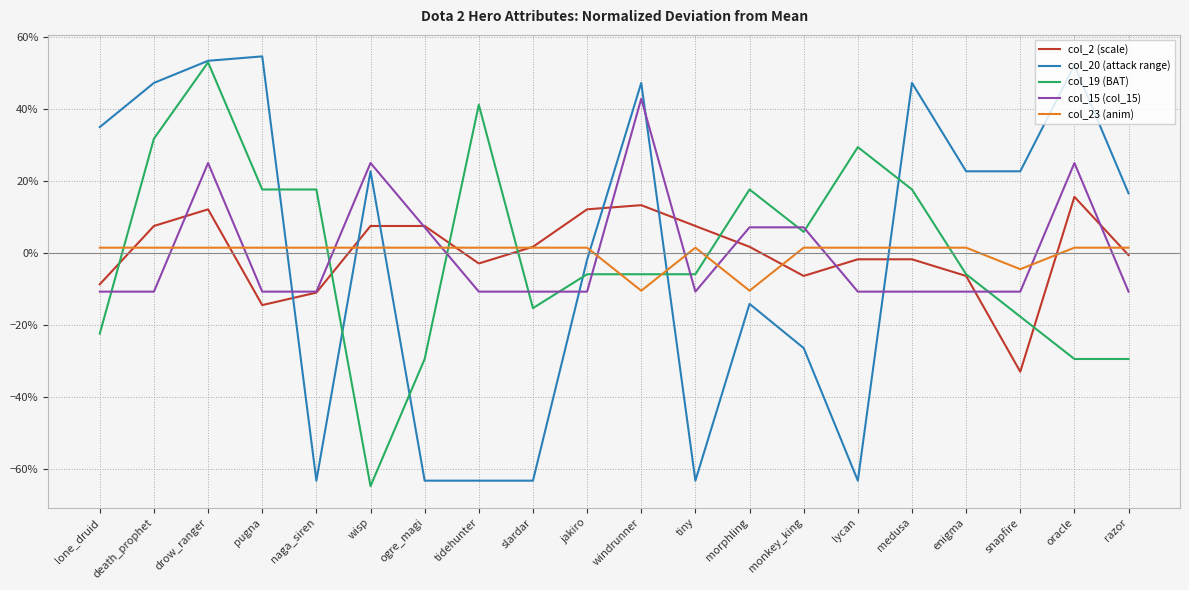

Reading left to right, extract all data points from this chart.

col_2 (scale): lone_druid=-0.1	death_prophet=0.1	drow_ranger=0.1	pugna=-0.1	naga_siren=-0.1	wisp=0.1	ogre_magi=0.1	tidehunter=-0.0	slardar=0.0	jakiro=0.1	windrunner=0.1	tiny=0.1	morphling=0.0	monkey_king=-0.1	lycan=-0.0	medusa=-0.0	enigma=-0.1	snapfire=-0.3	oracle=0.2	razor=-0.0
col_20 (attack range): lone_druid=0.3	death_prophet=0.5	drow_ranger=0.5	pugna=0.5	naga_siren=-0.6	wisp=0.2	ogre_magi=-0.6	tidehunter=-0.6	slardar=-0.6	jakiro=-0.0	windrunner=0.5	tiny=-0.6	morphling=-0.1	monkey_king=-0.3	lycan=-0.6	medusa=0.5	enigma=0.2	snapfire=0.2	oracle=0.5	razor=0.2
col_19 (BAT): lone_druid=-0.2	death_prophet=0.3	drow_ranger=0.5	pugna=0.2	naga_siren=0.2	wisp=-0.6	ogre_magi=-0.3	tidehunter=0.4	slardar=-0.2	jakiro=-0.1	windrunner=-0.1	tiny=-0.1	morphling=0.2	monkey_king=0.1	lycan=0.3	medusa=0.2	enigma=-0.1	snapfire=-0.2	oracle=-0.3	razor=-0.3
col_15 (col_15): lone_druid=-0.1	death_prophet=-0.1	drow_ranger=0.3	pugna=-0.1	naga_siren=-0.1	wisp=0.3	ogre_magi=0.1	tidehunter=-0.1	slardar=-0.1	jakiro=-0.1	windrunner=0.4	tiny=-0.1	morphling=0.1	monkey_king=0.1	lycan=-0.1	medusa=-0.1	enigma=-0.1	snapfire=-0.1	oracle=0.3	razor=-0.1
col_23 (anim): lone_druid=0.0	death_prophet=0.0	drow_ranger=0.0	pugna=0.0	naga_siren=0.0	wisp=0.0	ogre_magi=0.0	tidehunter=0.0	slardar=0.0	jakiro=0.0	windrunner=-0.1	tiny=0.0	morphling=-0.1	monkey_king=0.0	lycan=0.0	medusa=0.0	enigma=0.0	snapfire=-0.0	oracle=0.0	razor=0.0